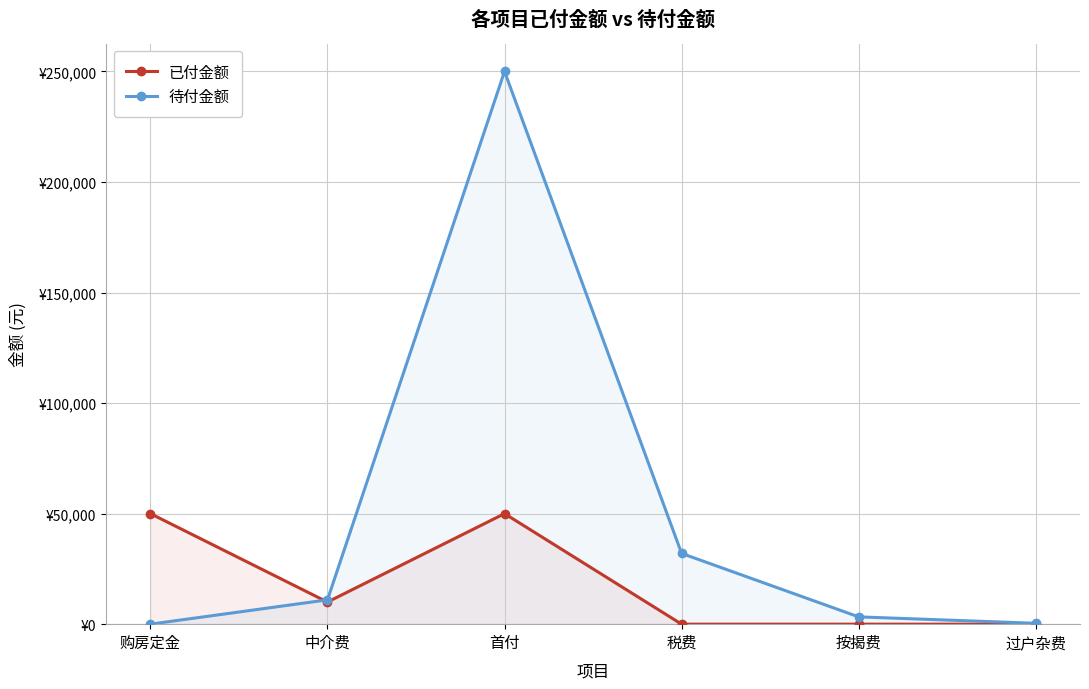

Reading left to right, list all the values displayed in this chart.

已付金额: 50000	10000	50000	0	0	0
待付金额: 0	11000	250000	32000	3300	400